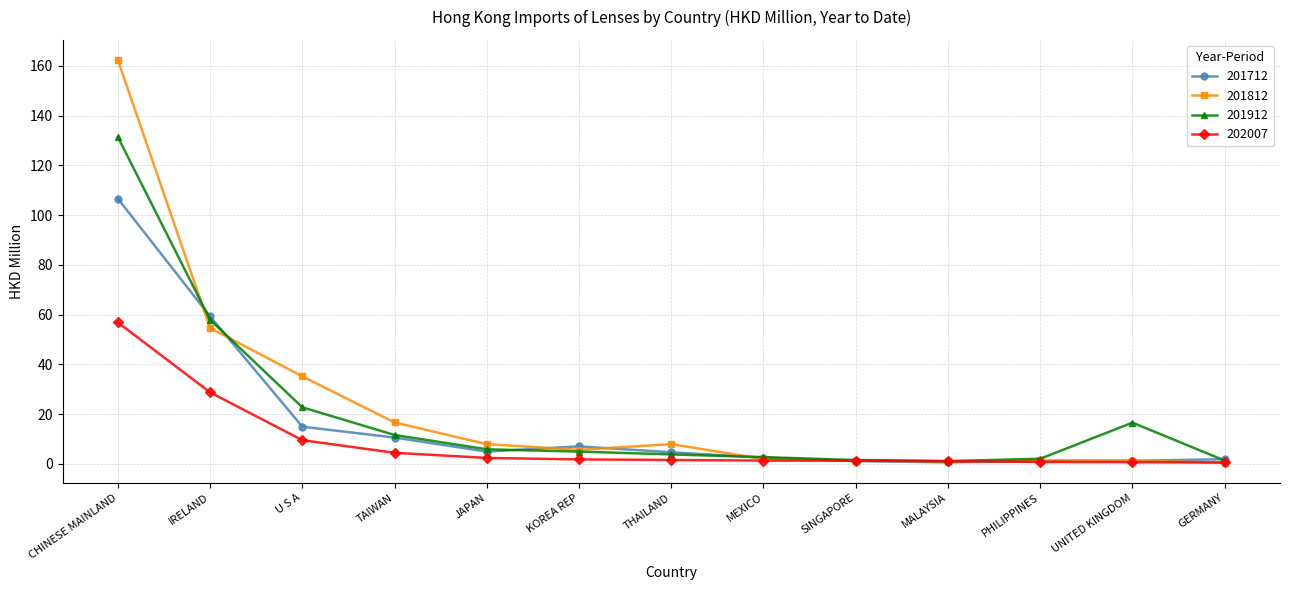

True or false: 201812 and 201712 cross at least once.

True